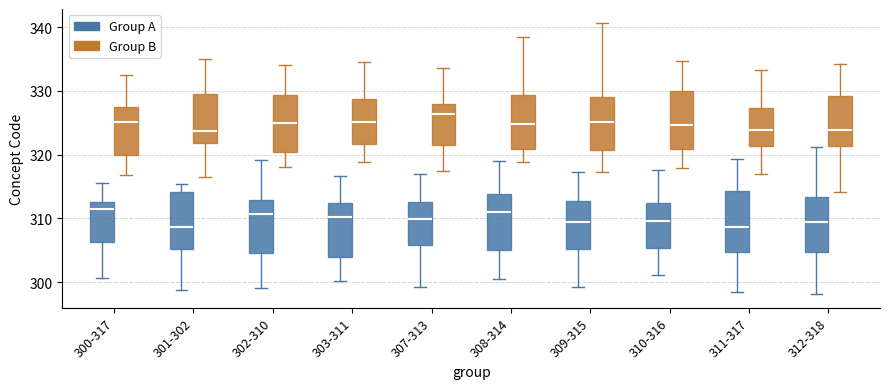

Which box has the highest median line?

307-313 (Group B)